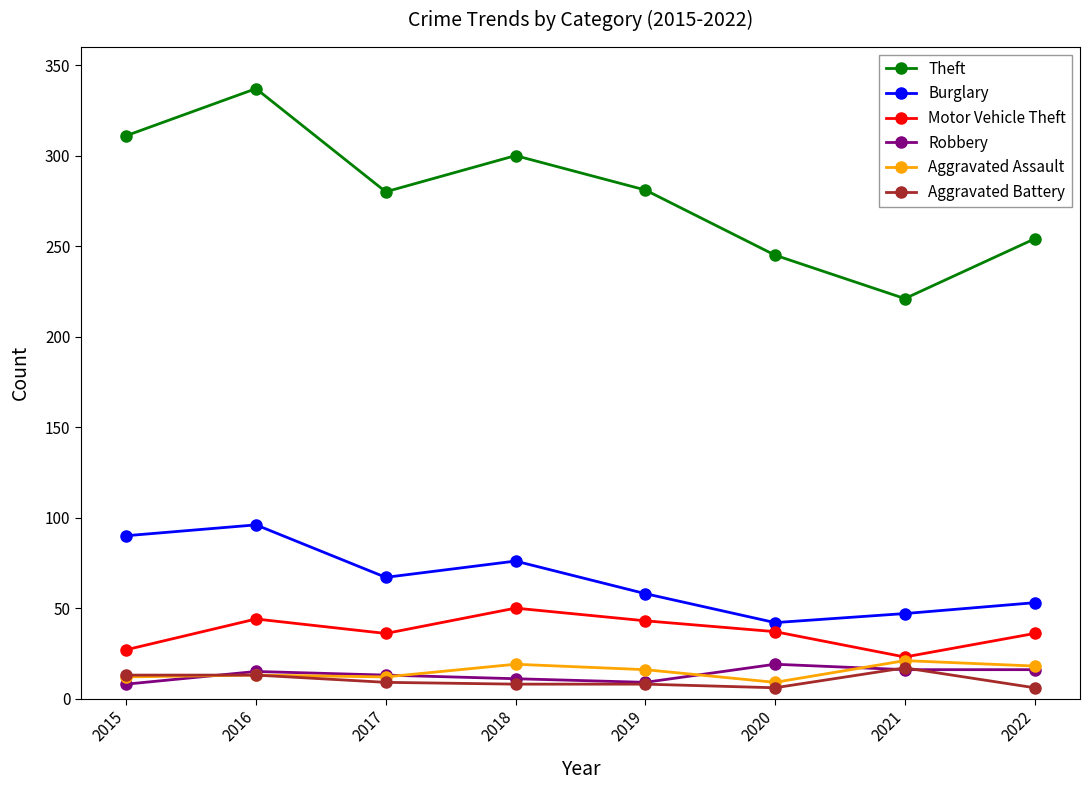

At which category is the sum across all series the highest?

2016